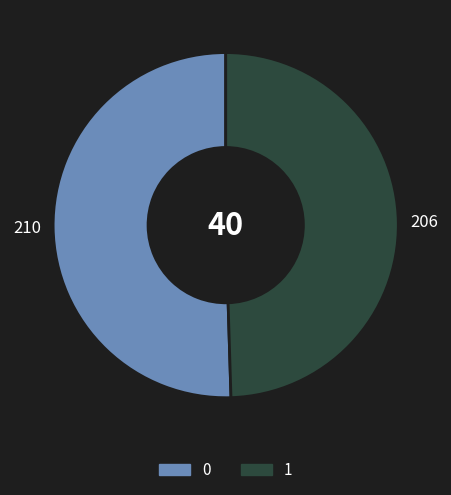

Is there a majority slice in this chart?

Yes